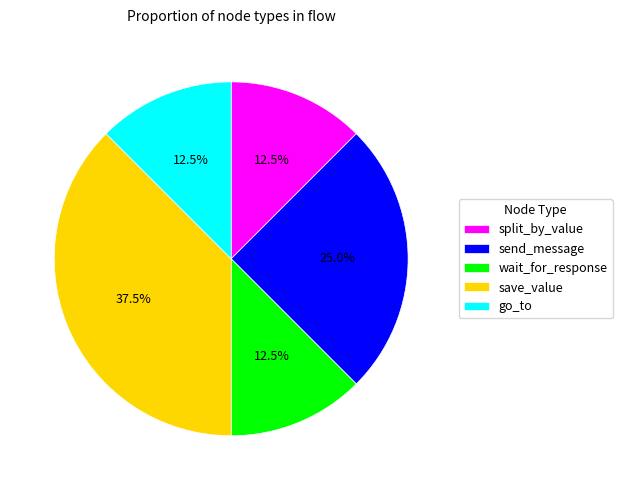

What is the total percentage of save_value and go_to?

50.0%